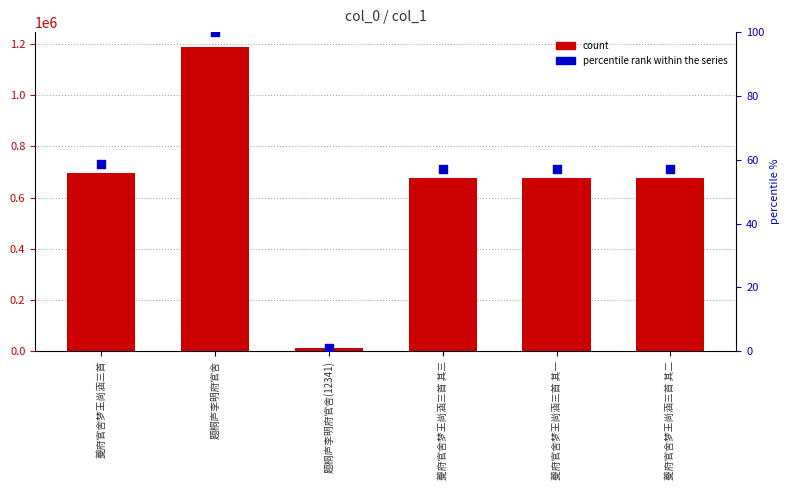

Which series has the largest total across all categories?

col_0 count